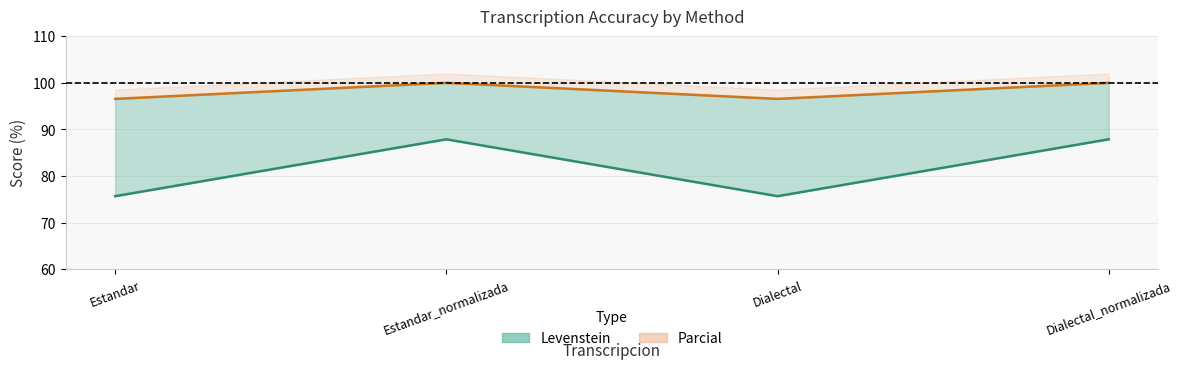

At which category does Levenstein reach its first local peak?

Estandar_normalizada